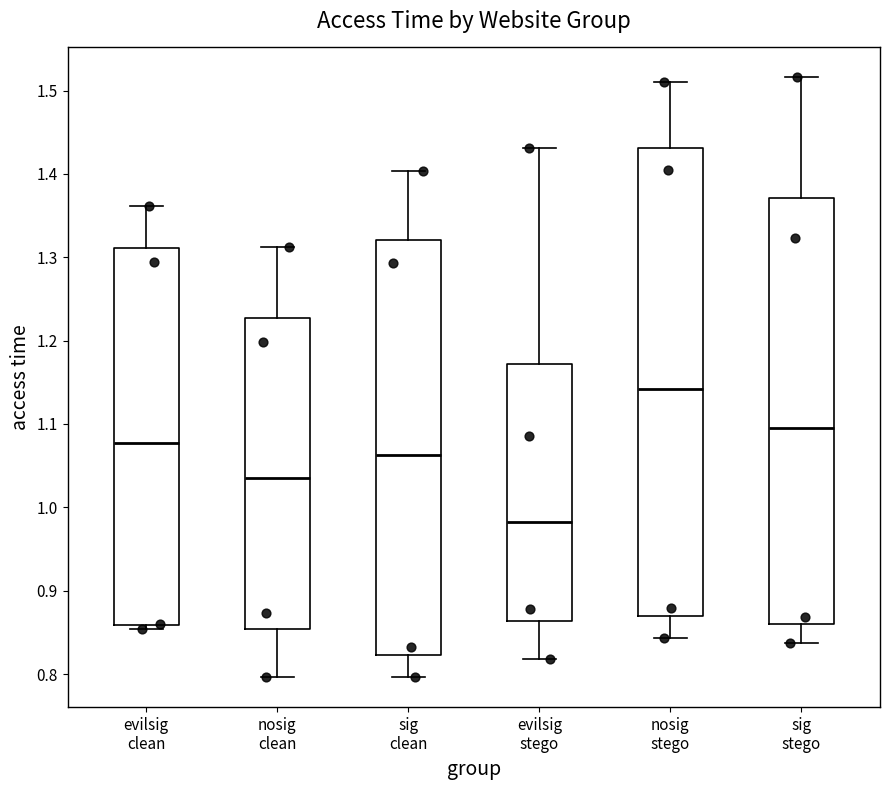

Which box's median line is the lowest?

evilsig stego